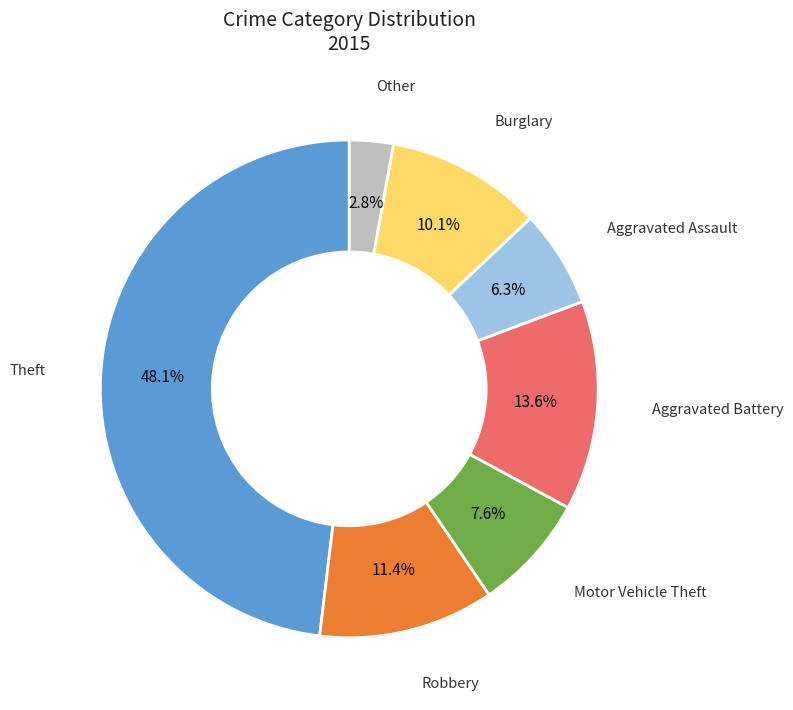

Is there a majority slice in this chart?

No